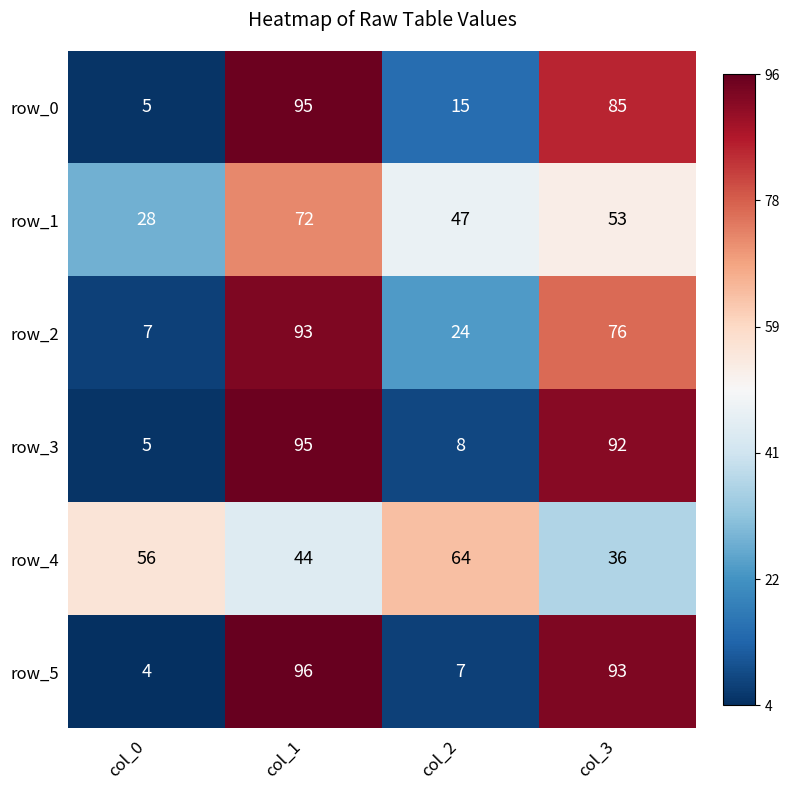

Which label corresponds to the largest value in the chart?

col_1